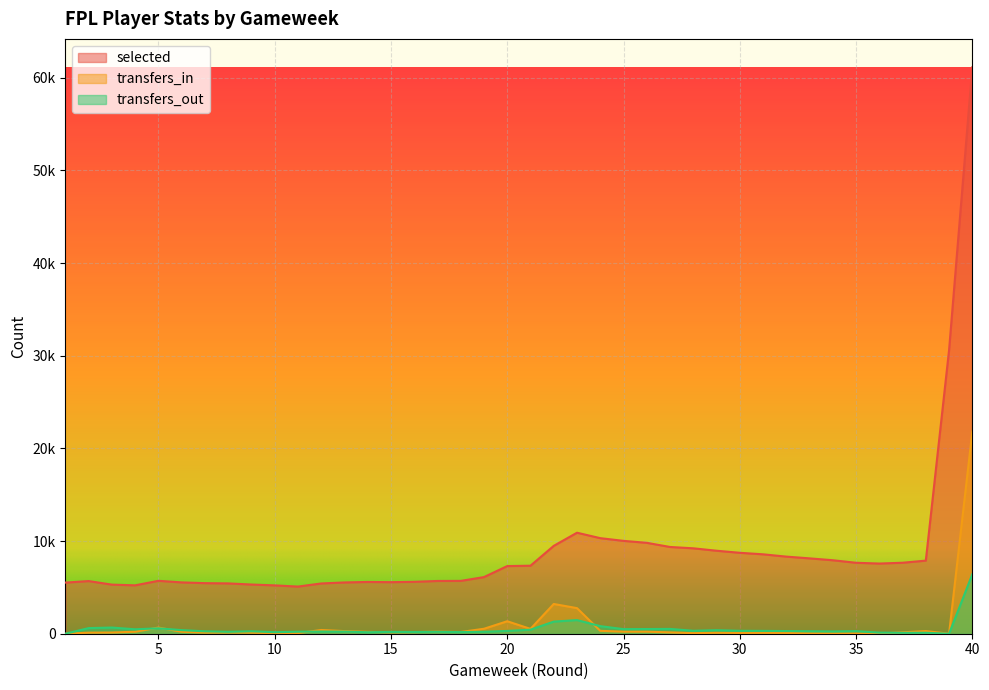

Reading left to right, list all the values displayed in this chart.

selected: 1=5517	2=5682	3=5298	4=5222	5=5711	6=5540	7=5458	8=5431	9=5309	10=5217	11=5089	12=5424	13=5534	14=5587	15=5564	16=5601	17=5693	18=5702	19=6112	20=7300	21=7340	22=9483	23=10901	24=10314	25=10022	26=9810	27=9363	28=9218	29=8957	30=8734	31=8570	32=8322	33=8133	34=7930	35=7657	36=7573	37=7660	38=7889	39=30605	40=61138
transfers_in: 1=0	2=114	3=130	4=214	5=664	6=210	7=118	8=133	9=108	10=62	11=65	12=403	13=284	14=199	15=153	16=173	17=220	18=186	19=535	20=1346	21=521	22=3211	23=2762	24=312	25=223	26=222	27=144	28=63	29=102	30=81	31=93	32=83	33=41	34=29	35=23	36=16	37=151	38=288	39=0	40=21810
transfers_out: 1=0	2=607	3=667	4=478	5=584	6=389	7=261	8=203	9=263	10=167	11=215	12=233	13=228	14=161	15=193	16=185	17=202	18=176	19=212	20=302	21=434	22=1309	23=1472	24=819	25=495	26=507	27=520	28=318	29=380	30=316	31=306	32=289	33=266	34=243	35=280	36=118	37=99	38=102	39=0	40=6417